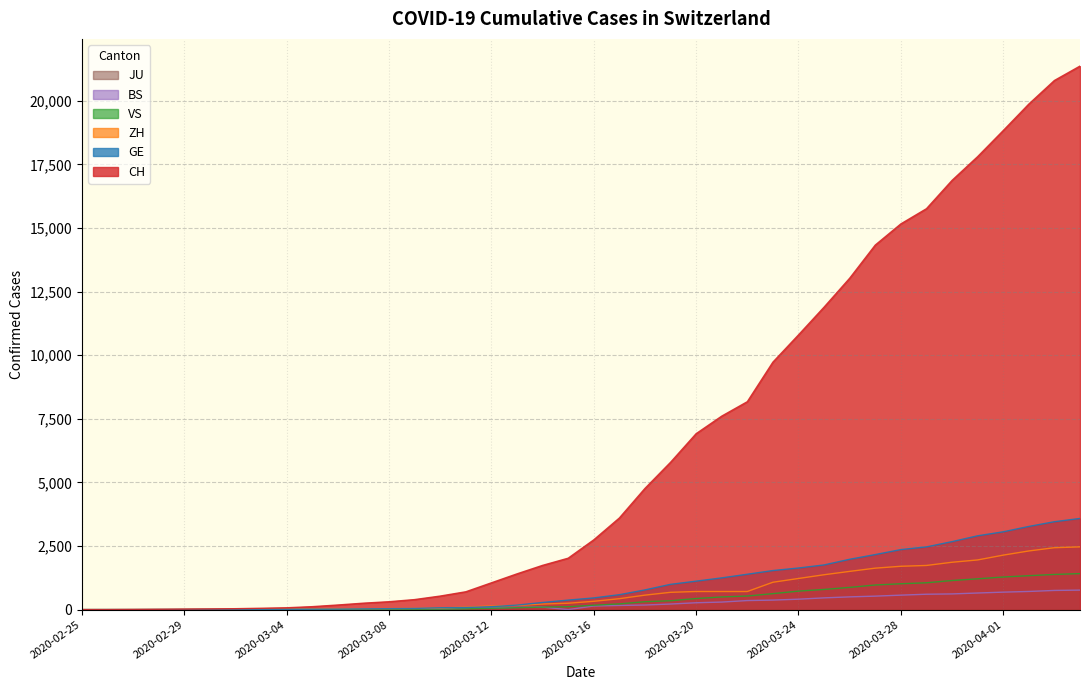

Does the chart have visible grid lines?

Yes